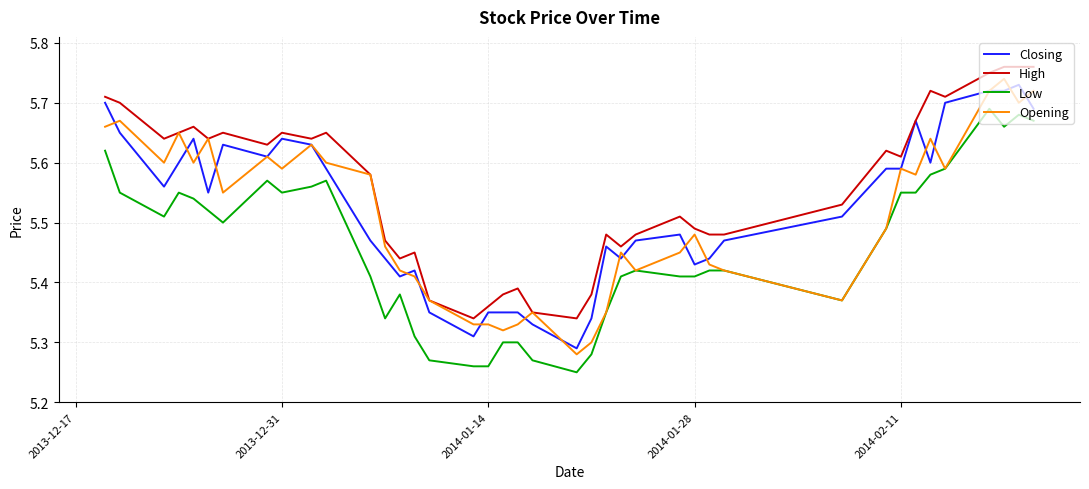

True or false: Low and Closing intersect in this chart.

False